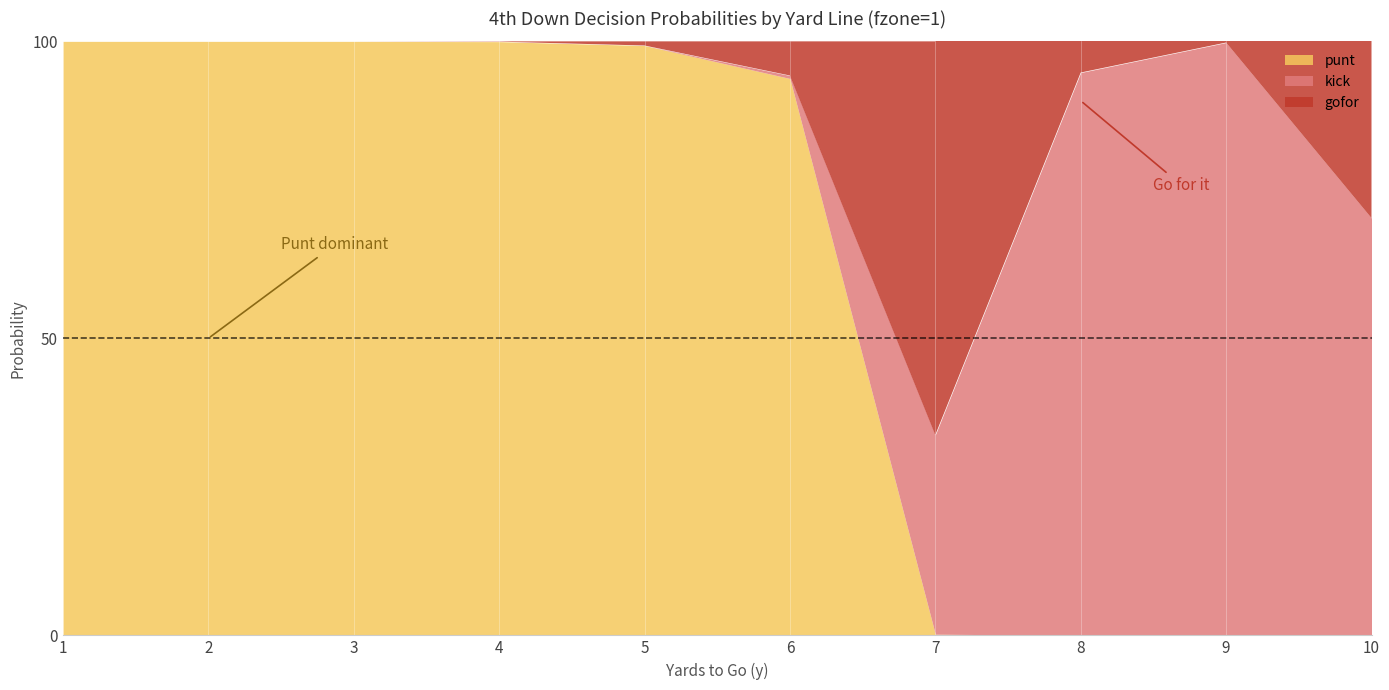

How many series are shown in this chart?

3